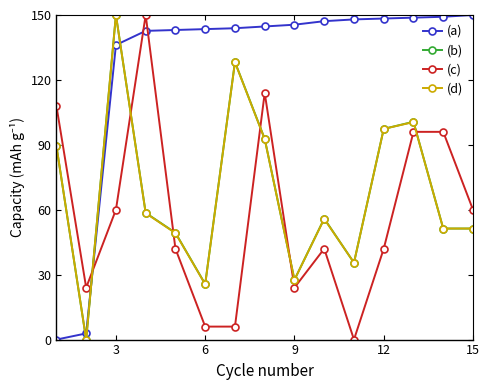

Which series ends up on top after the final intersection of (d) and (a)?

(a)